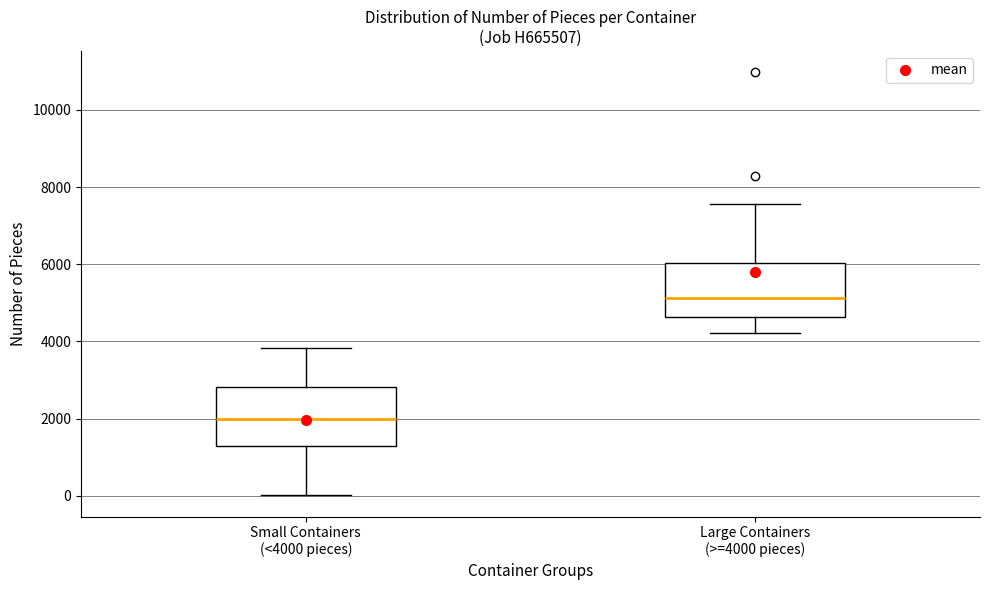

Where does the lower whisker of the box for Large Containers (>=4000 pieces) end on the y-axis? The values are not printed on the chart, so give them approximately, as read against the axis.

4200